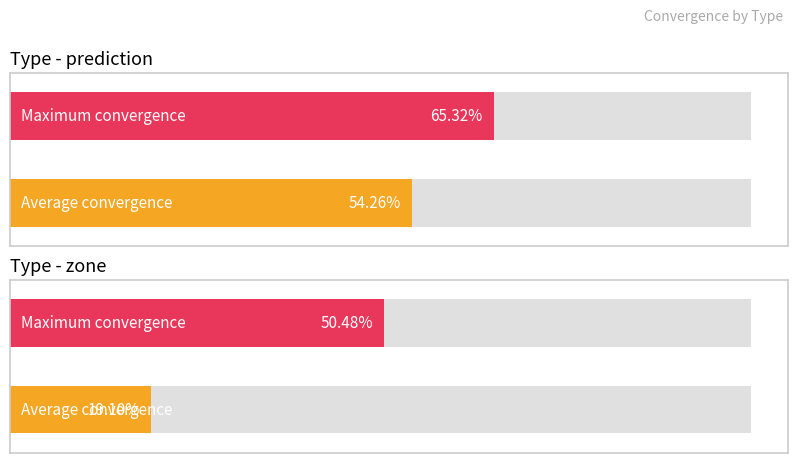

Rank the series by their maximum value, from lowest to highest.

zone, prediction